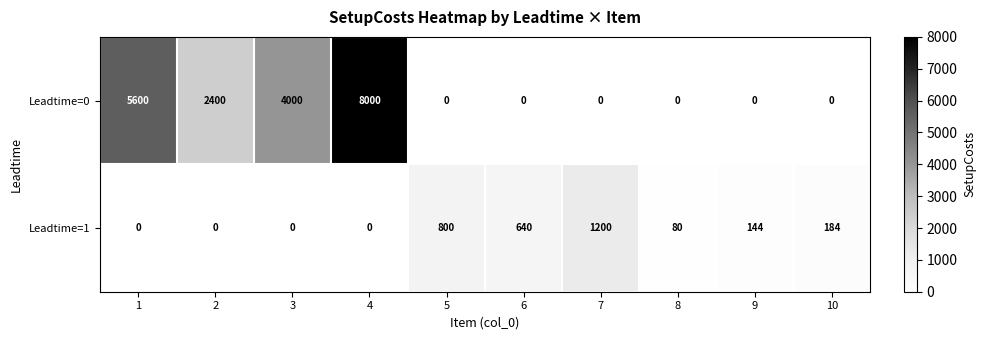

Which series has the largest total across all categories?

Leadtime=0